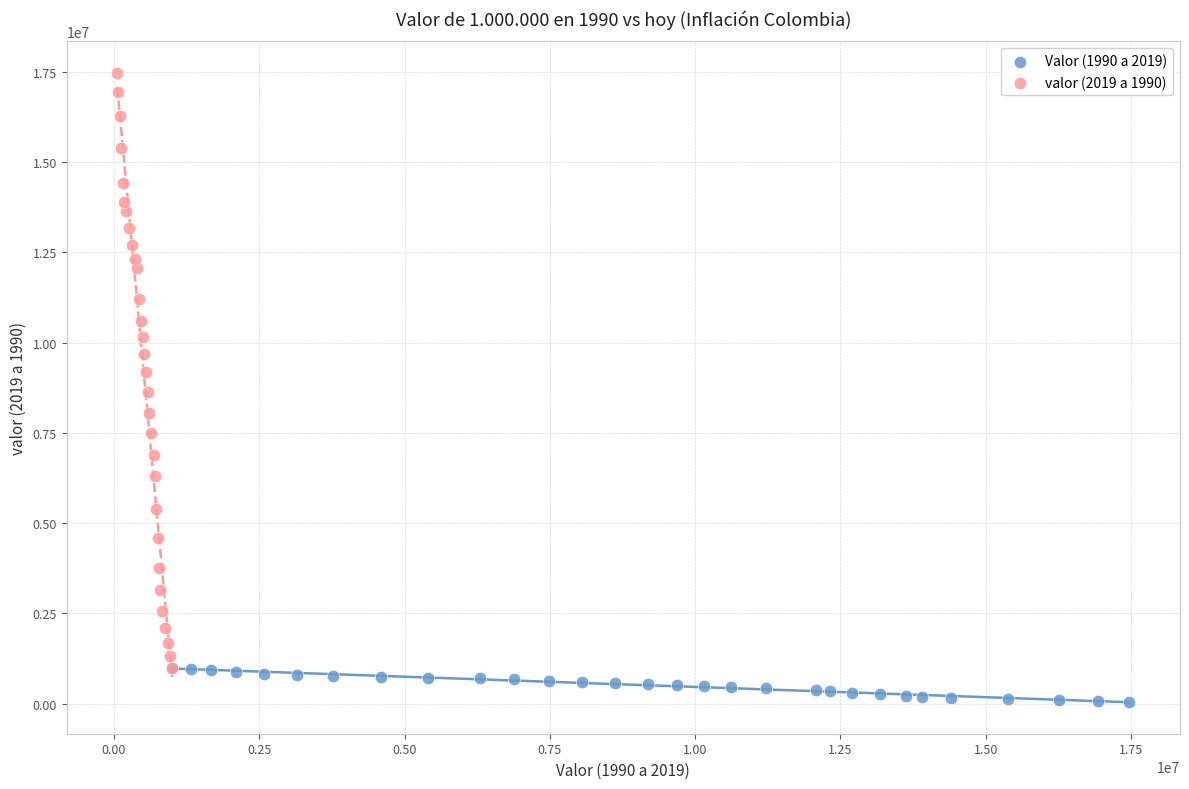

Which series has the widest spread of Y values?

valor (2019 a 1990)